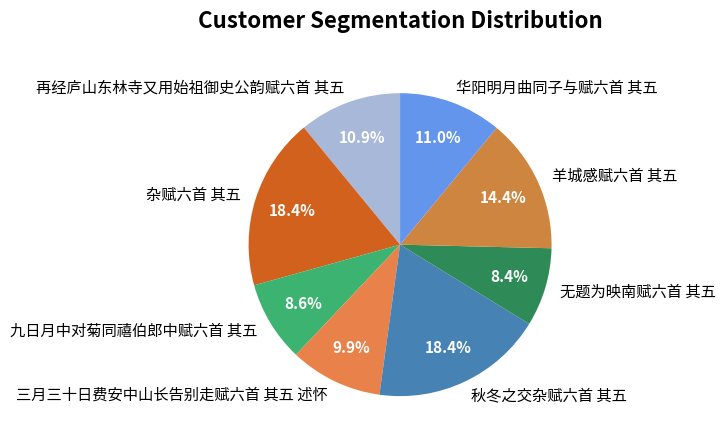

Is 三月三十日费安中山长告别走赋六首 其五 述怀 the majority of the pie?

No